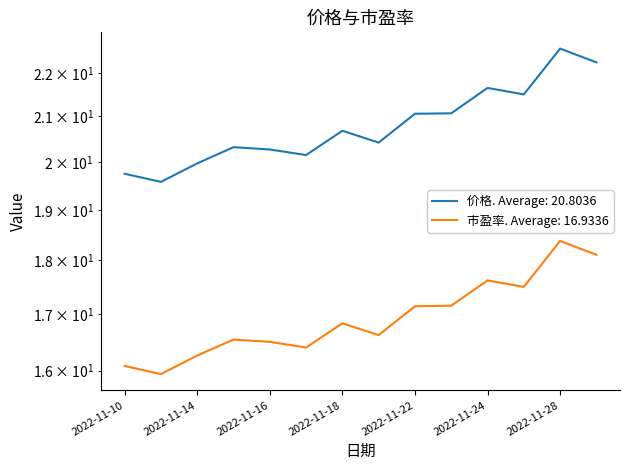

Reading left to right, transcribe all the data shown in this chart.

价格: 2022-11-10=19.8	2022-11-11=19.6	2022-11-14=20.0	2022-11-15=20.3	2022-11-16=20.3	2022-11-17=20.1	2022-11-18=20.7	2022-11-21=20.4	2022-11-22=21.1	2022-11-23=21.1	2022-11-24=21.6	2022-11-25=21.5	2022-11-28=22.6	2022-11-29=22.2
市盈率: 2022-11-10=16.1	2022-11-11=15.9	2022-11-14=16.3	2022-11-15=16.5	2022-11-16=16.5	2022-11-17=16.4	2022-11-18=16.8	2022-11-21=16.6	2022-11-22=17.1	2022-11-23=17.1	2022-11-24=17.6	2022-11-25=17.5	2022-11-28=18.4	2022-11-29=18.1